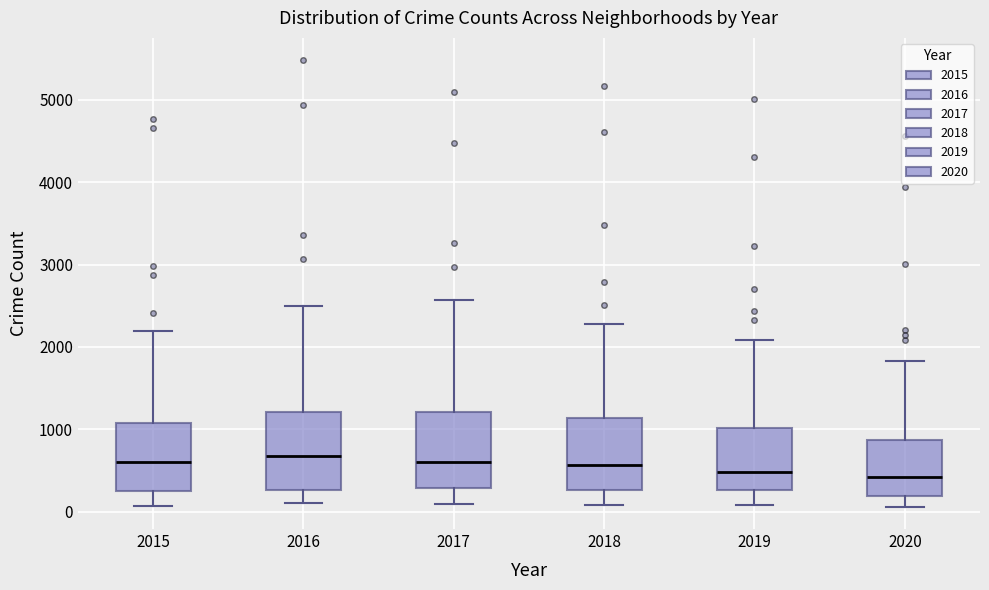

Where does the median line of the box at x = 2017 sit on the y-axis? The values are not printed on the chart, so give them approximately, as read against the axis.

600